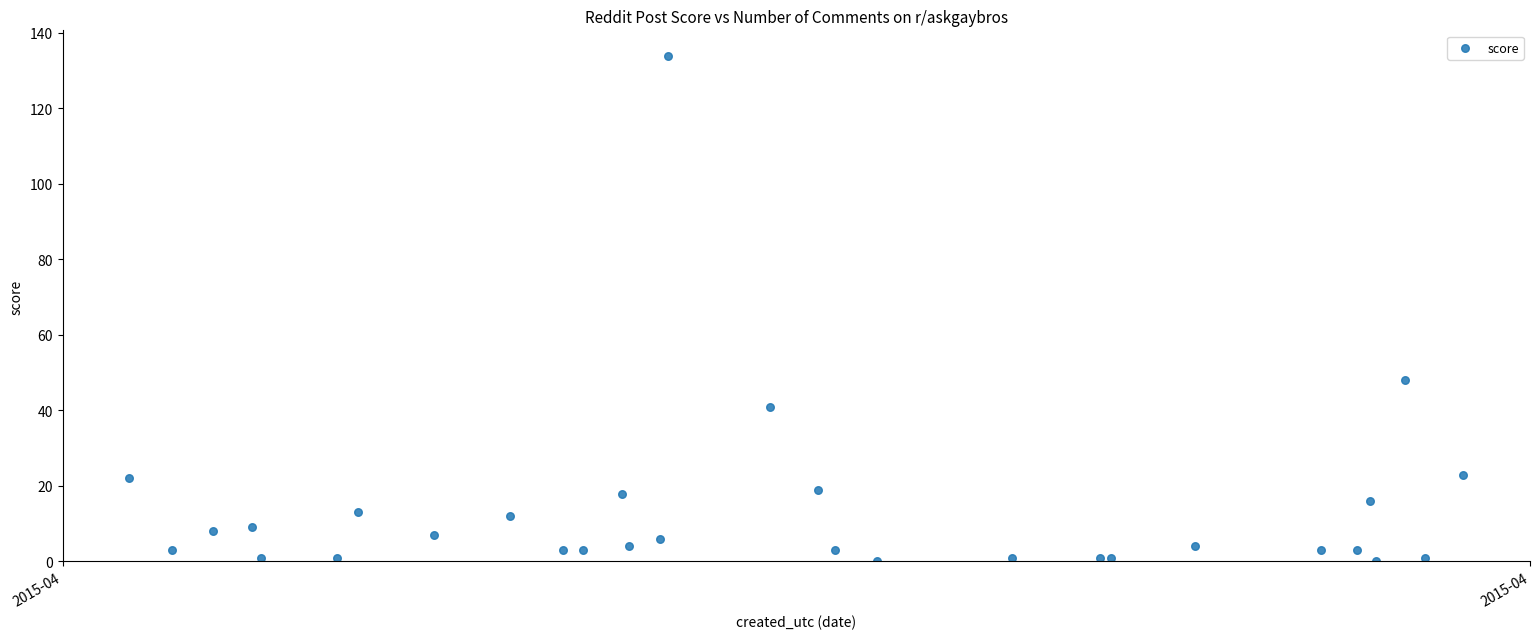

What Y value in the scatter plot is closest to 67?

48